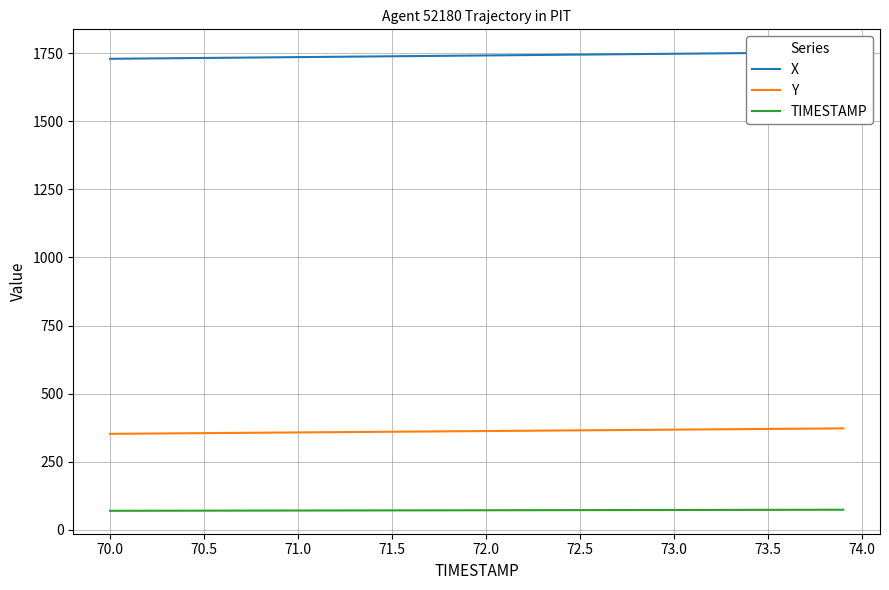

True or false: TIMESTAMP and Y intersect in this chart.

False